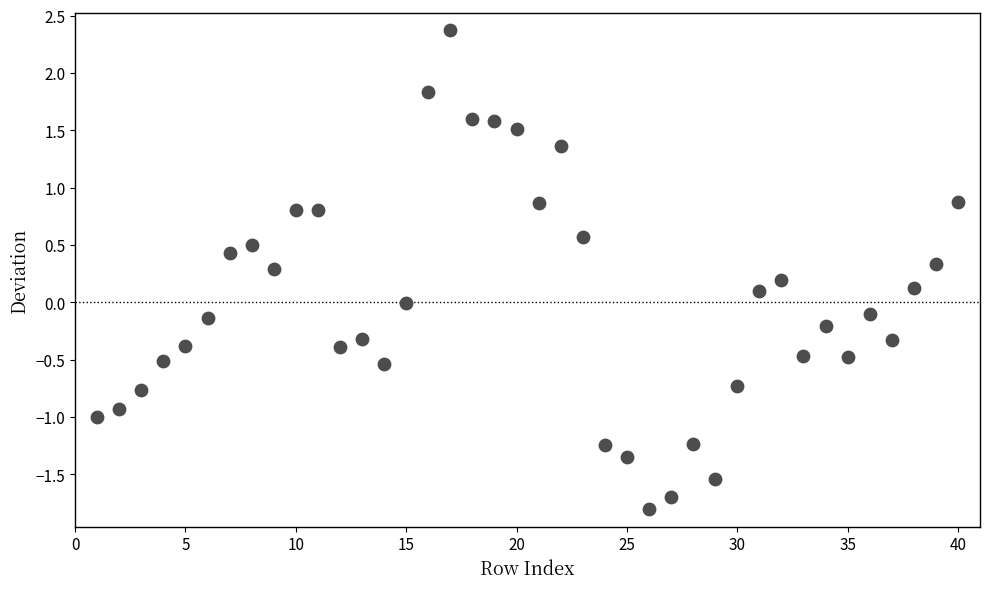

What is the range of Y values (max minus min)?

4.2